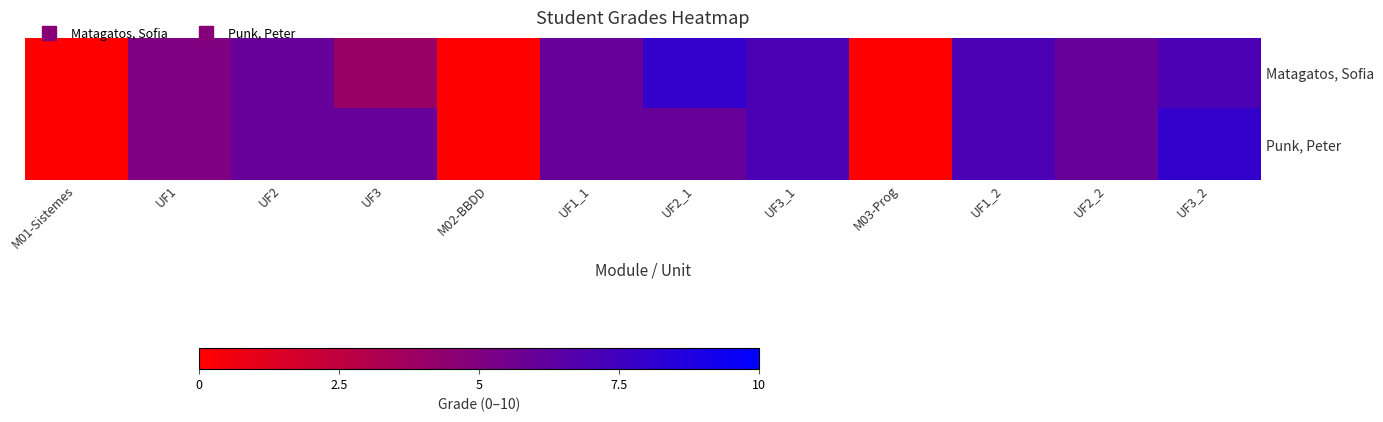

At UF2, list the series in order from smallest to largest.

Matagatos, Sofia, Punk, Peter